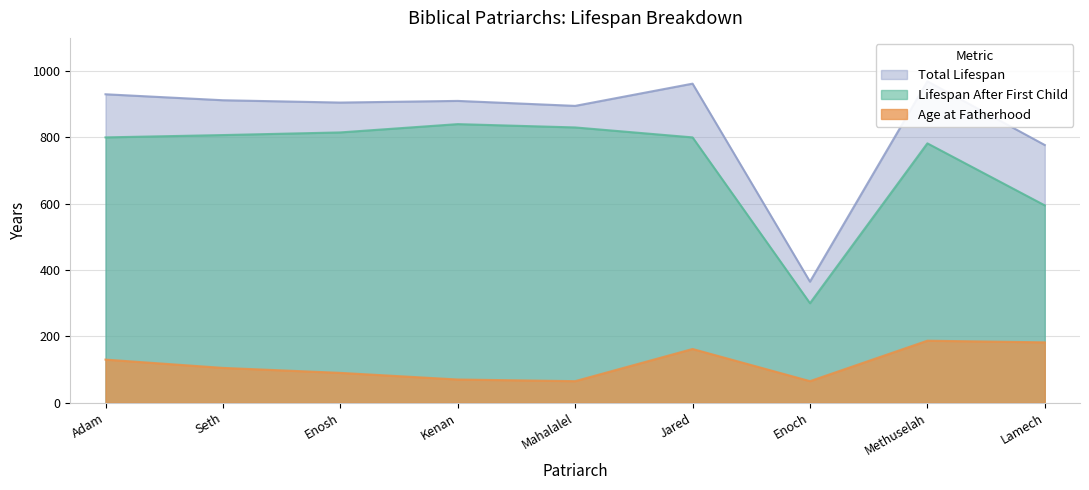

What is the sum of all Total Lifespan values?

7625